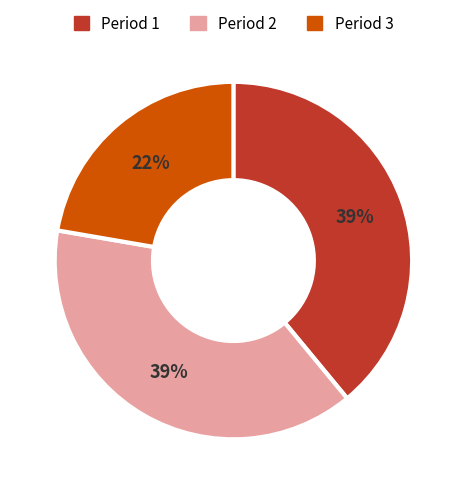

Do Period 2 and Period 3 together represent more than half of the pie?

Yes